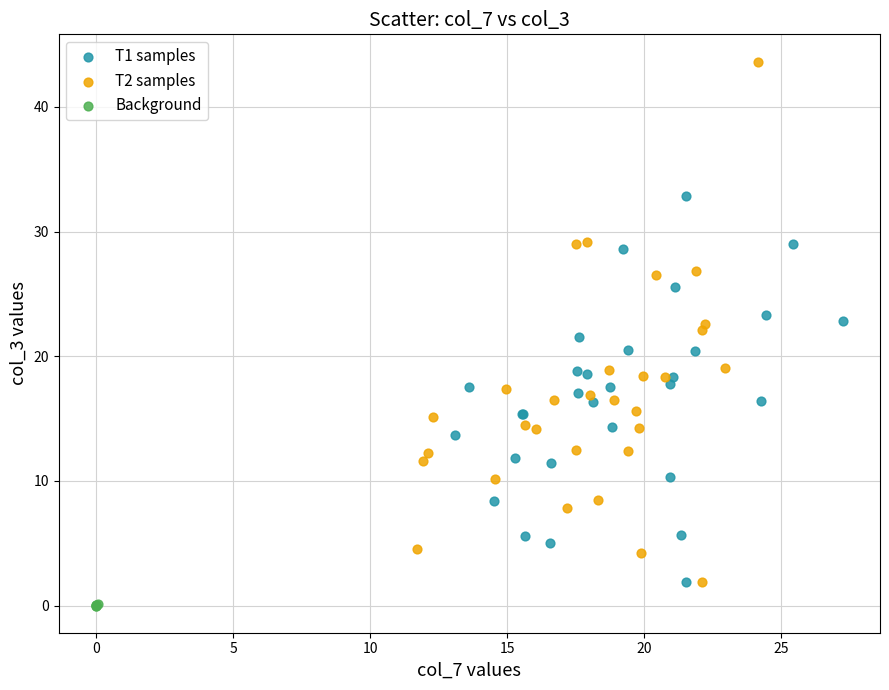

Which series reaches the maximum Y coordinate?

T2 samples